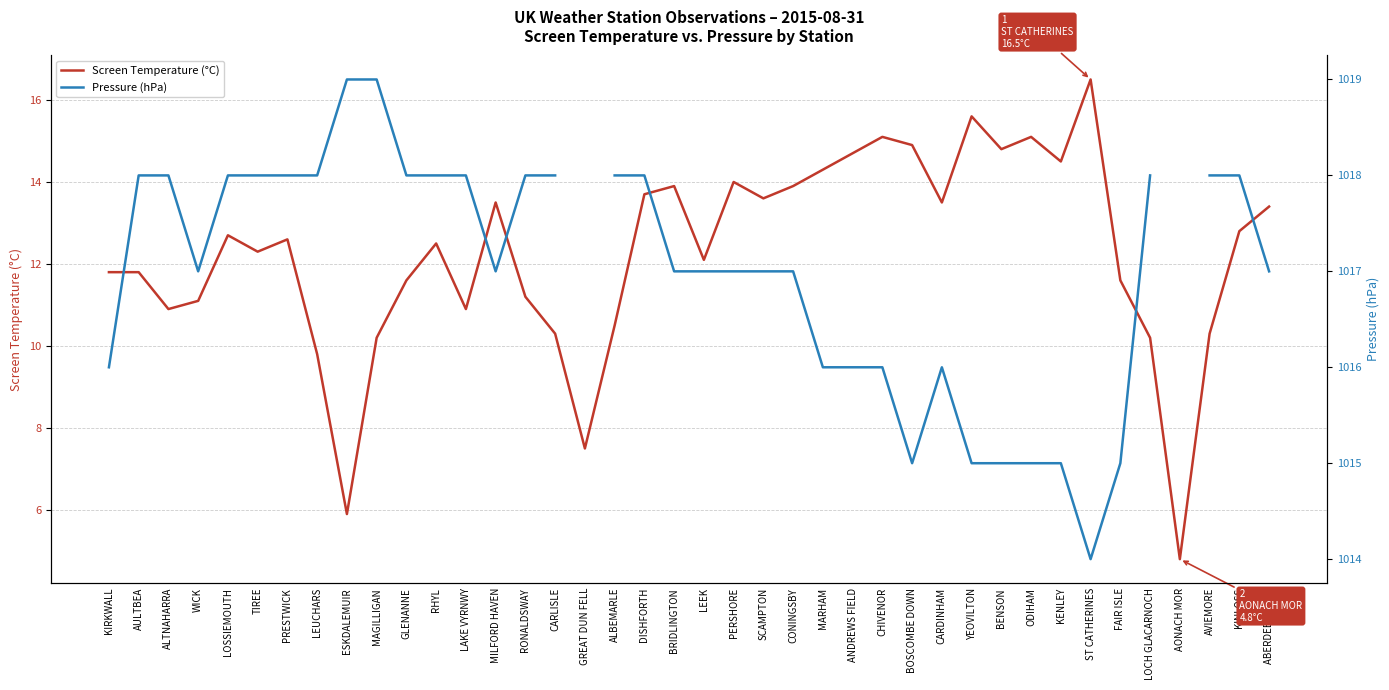

In Screen Temperature (°C), how many points are higher than both neighbors (excluding endpoints)?

10